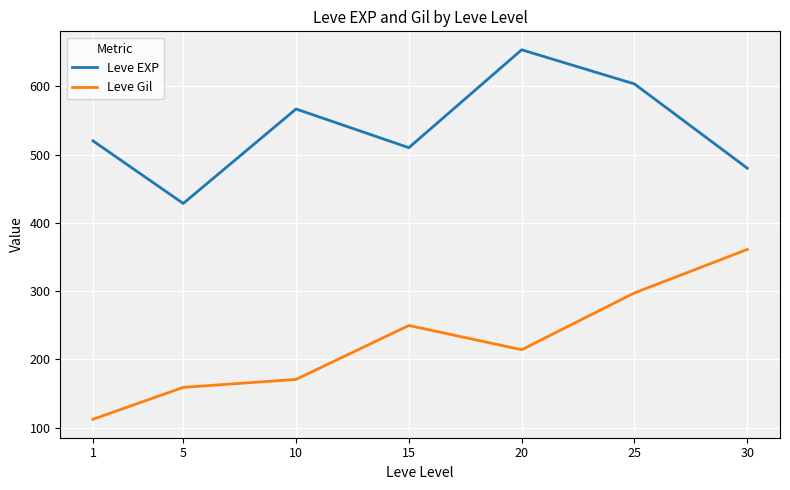

The Leve EXP series shows 480.0 at 30. True or false?

True